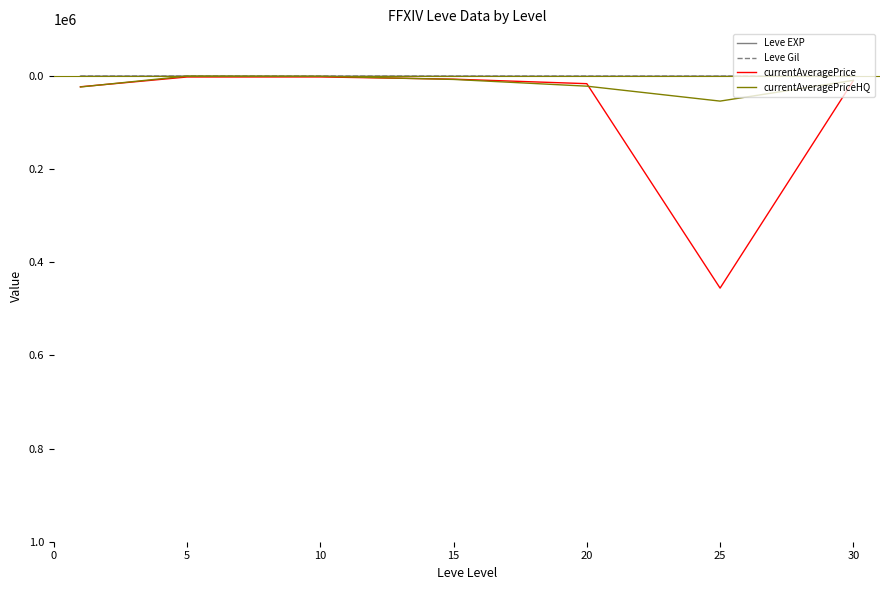

What is the greatest value displayed?

455545.0